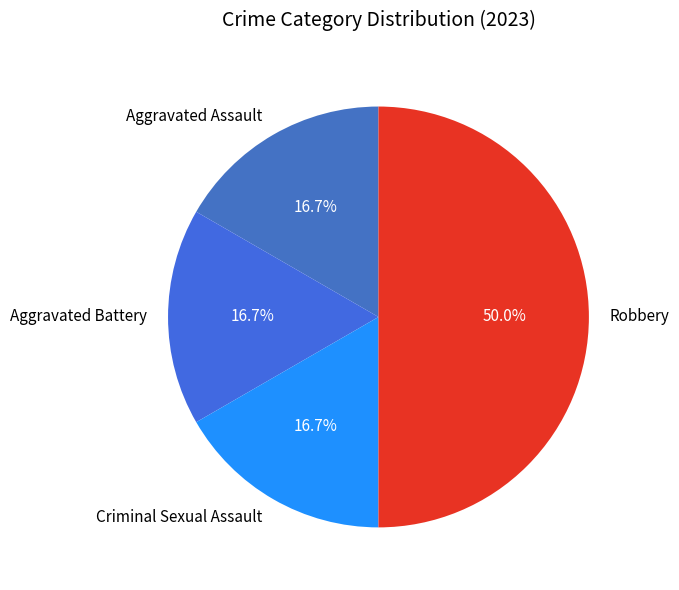

How many segments does this pie chart have?

4